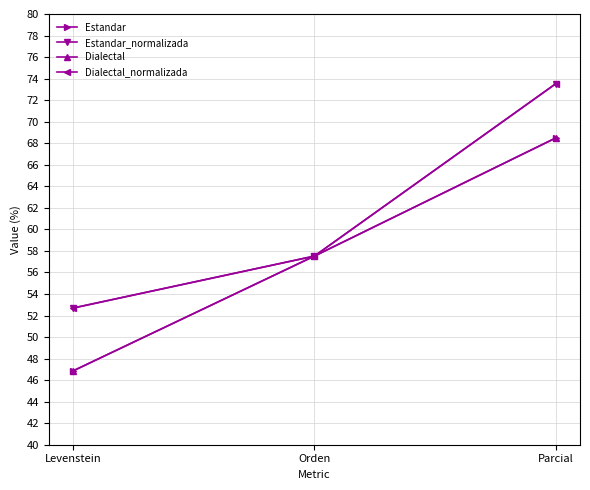

Rank the series at Levenstein from highest to lowest value.

Estandar_normalizada, Dialectal_normalizada, Estandar, Dialectal